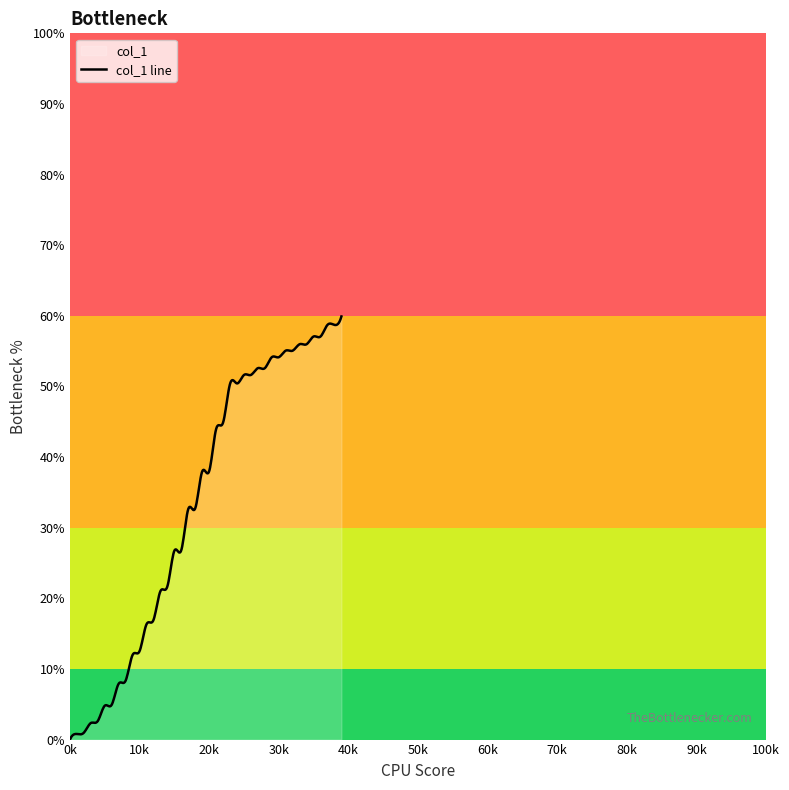

The chart shows a value of 0.2 at 2. True or false?

False